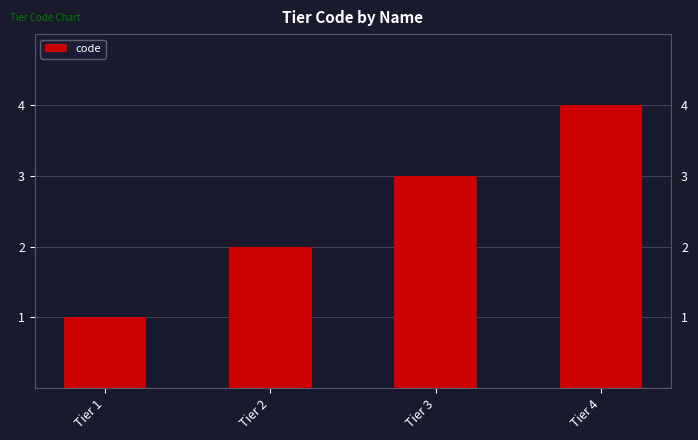

The value at Tier 1 is 1. True or false?

True